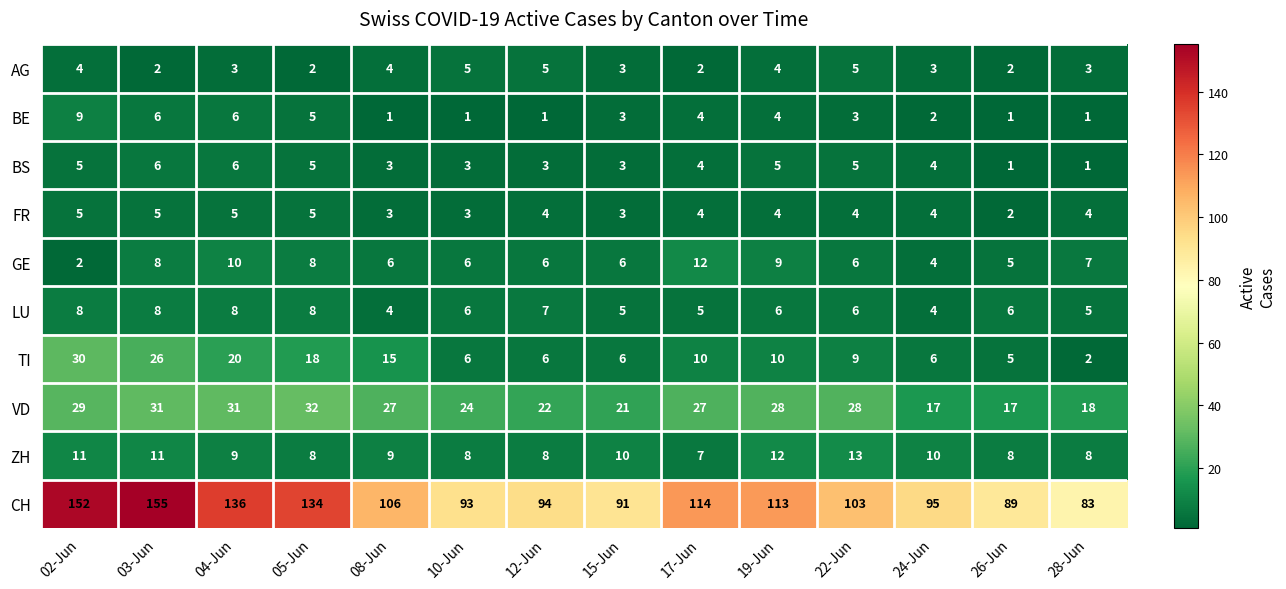

Which series has the largest range (max minus min)?

CH